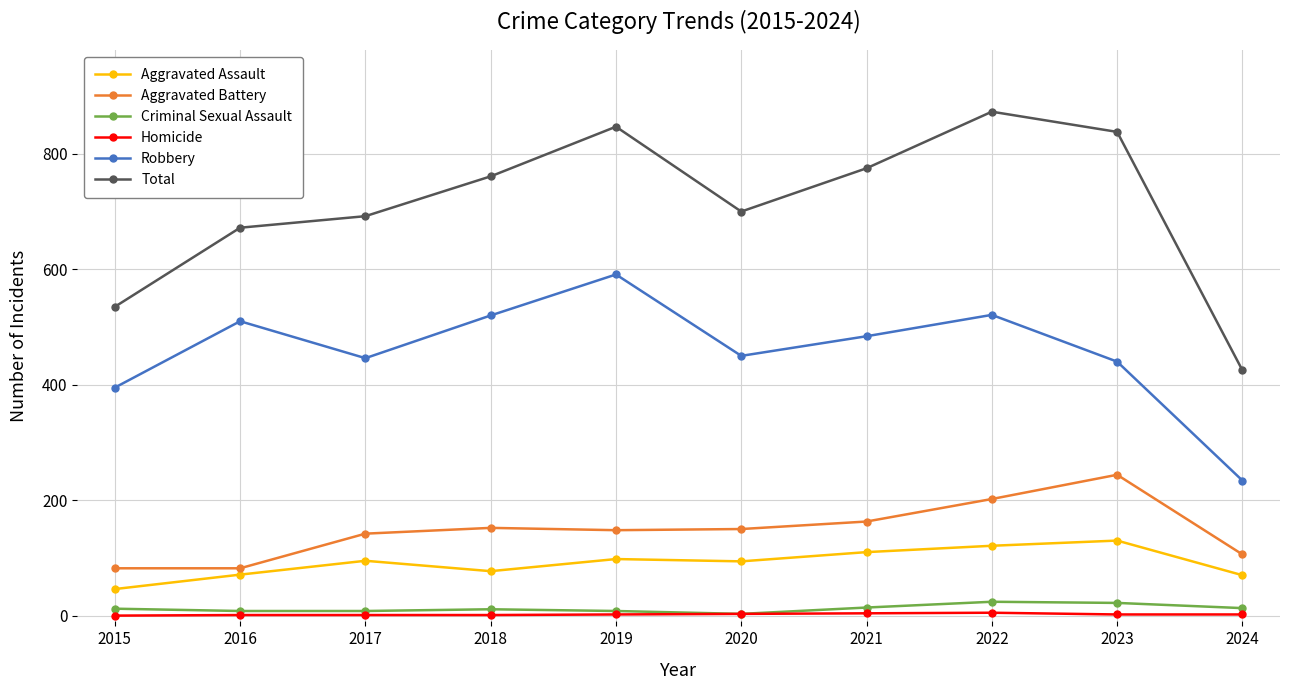

What is the spread (max minus min) of values at 2020?

697